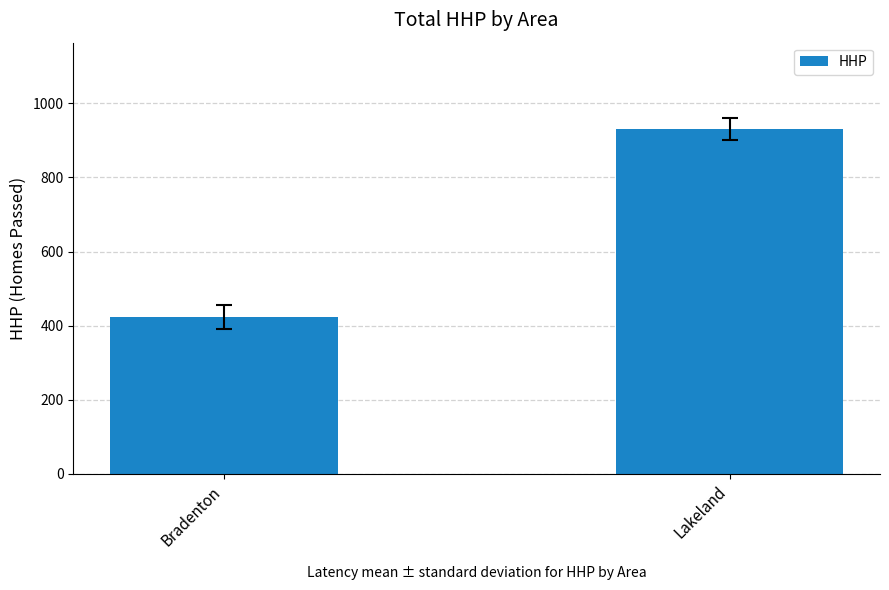

What is the sum of all values?

1355